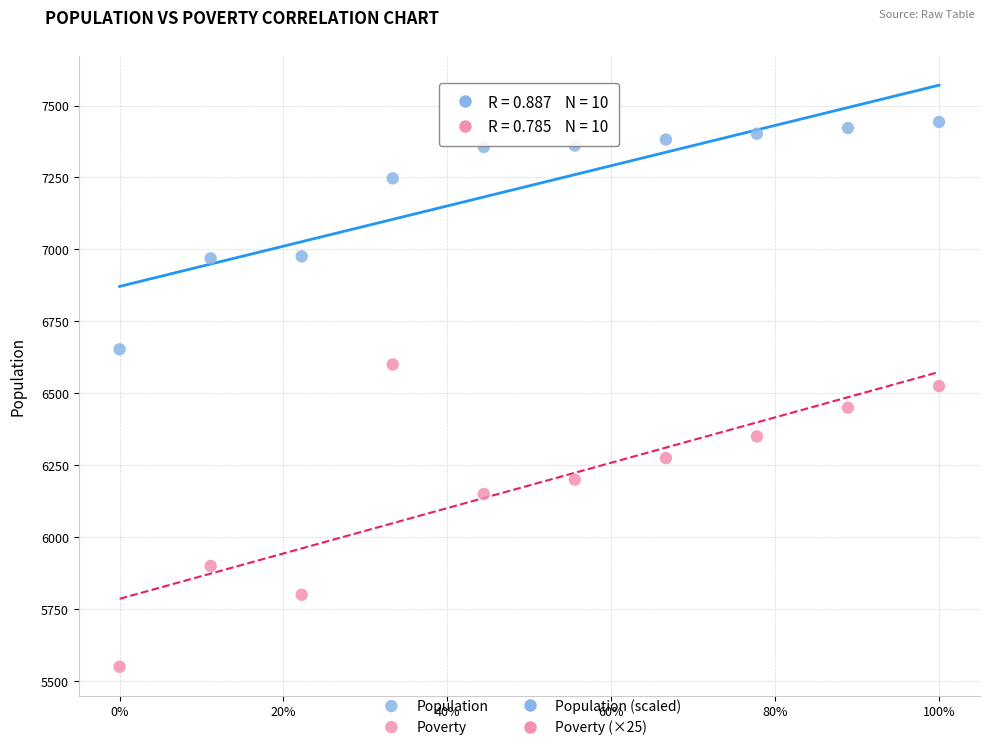

Which series contains the highest Y value?

Population